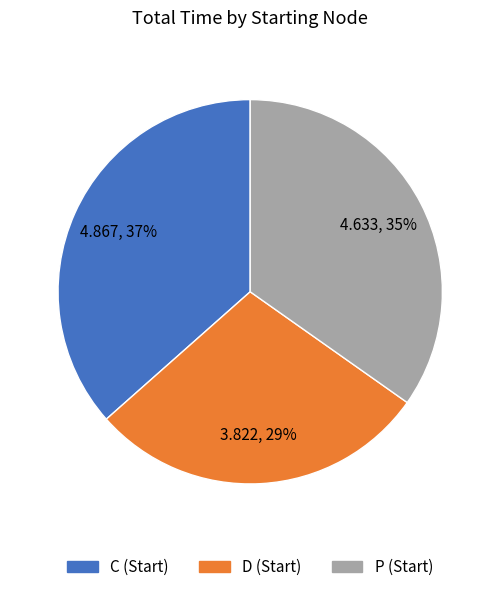

Is there any slice that represents more than half of the pie?

No